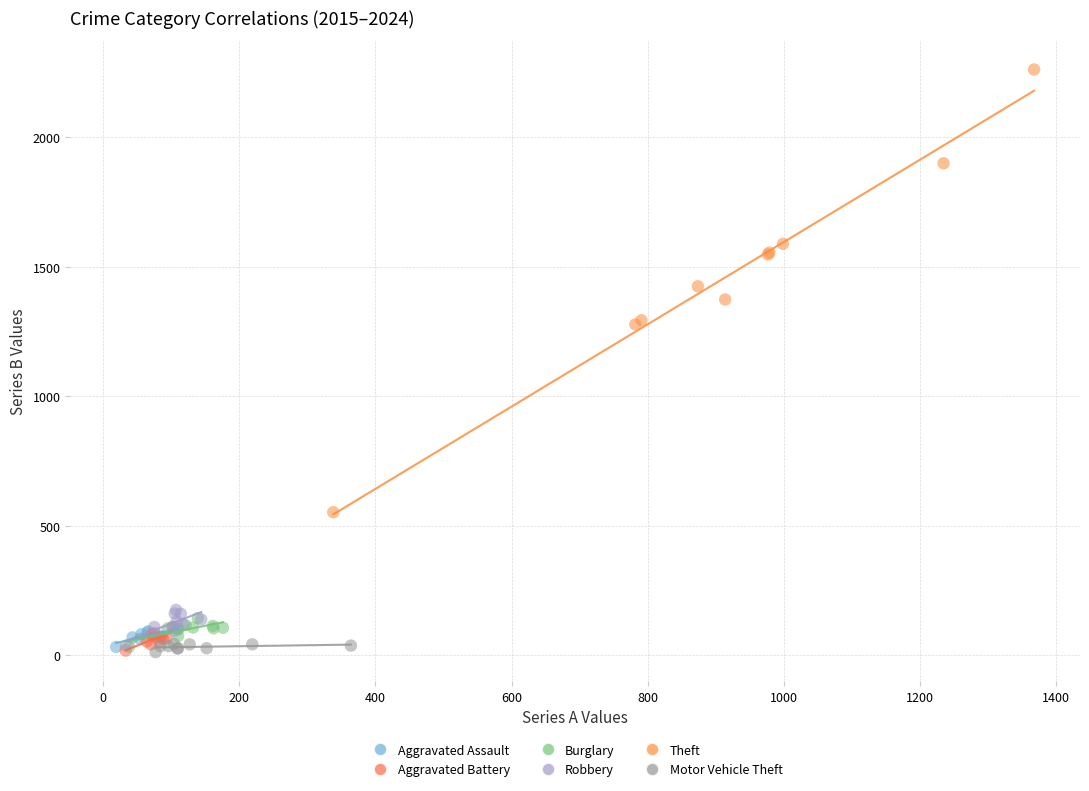

Which series has the largest Y range (max minus min)?

Theft